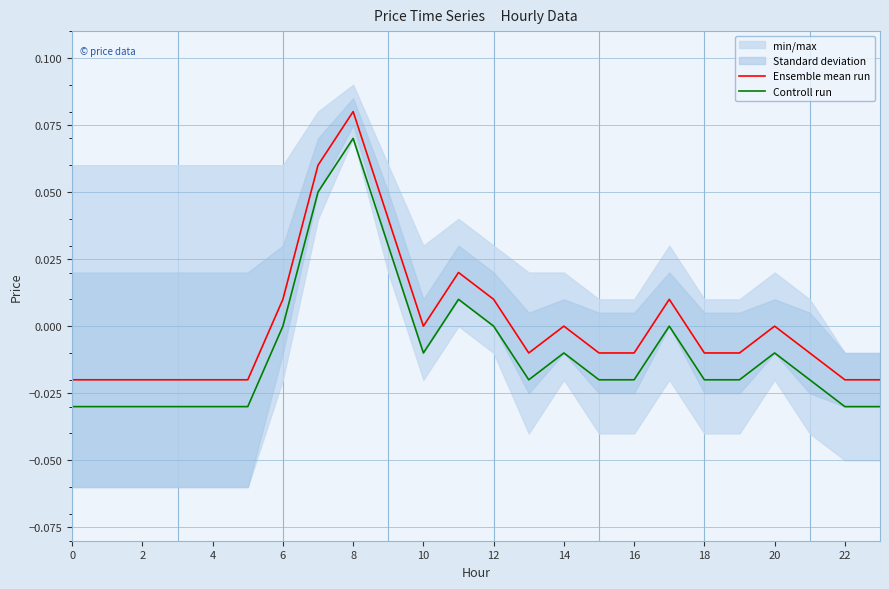

True or false: Controll run and Ensemble mean run intersect in this chart.

False